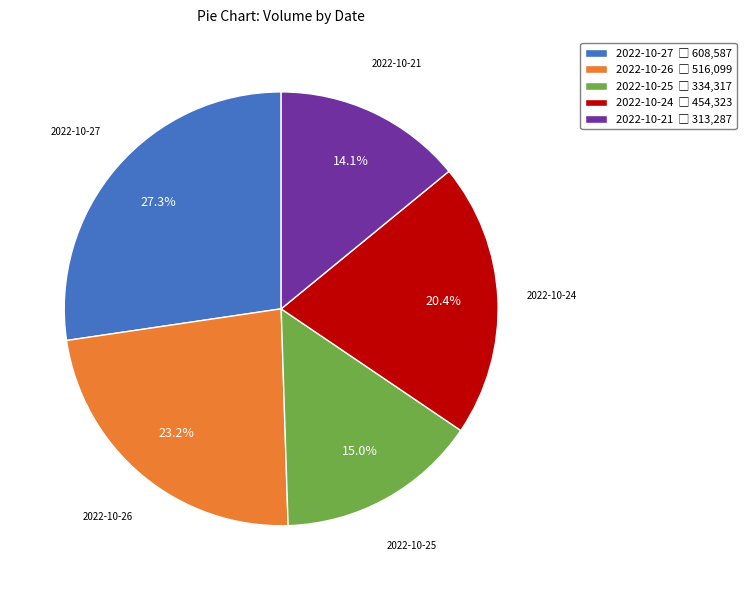

Which slice is the largest?

2022-10-27